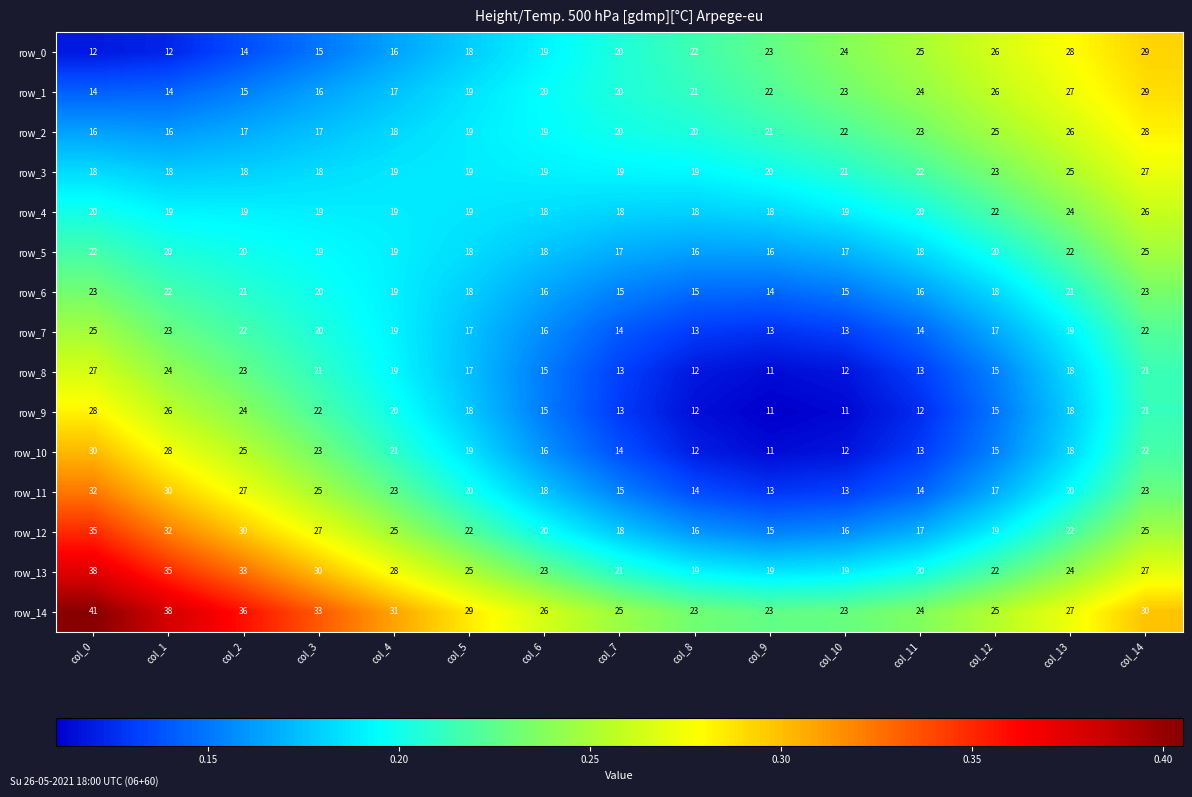

The row_4 series shows 47 at col_14. True or false?

False